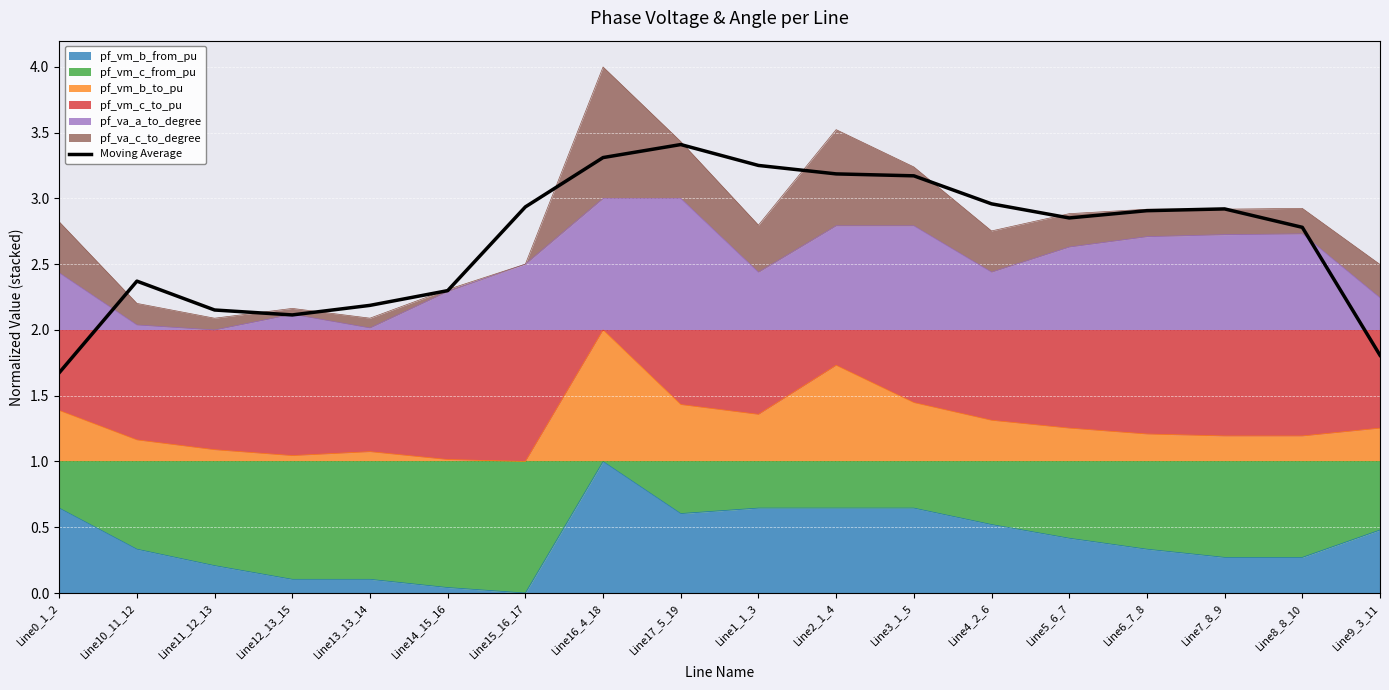

What is the maximum value shown in the chart?

3.4